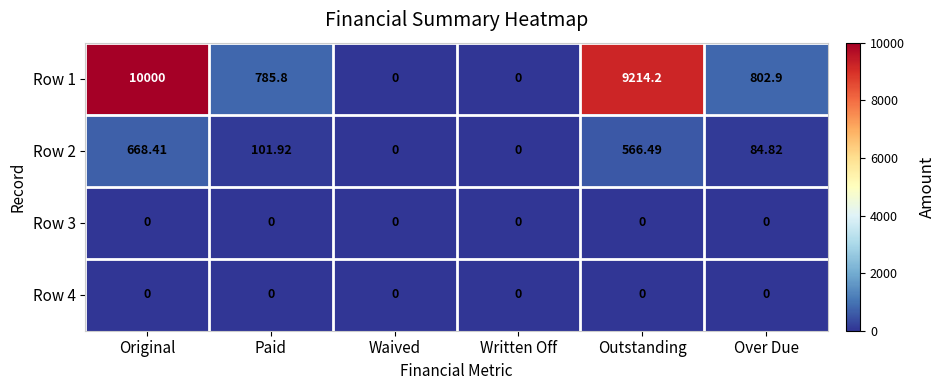

Which category has the highest value across all series?

Original